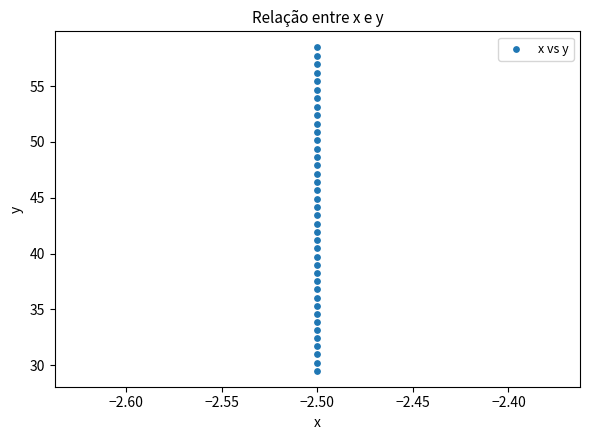

What is the range of Y values (max minus min)?

28.9